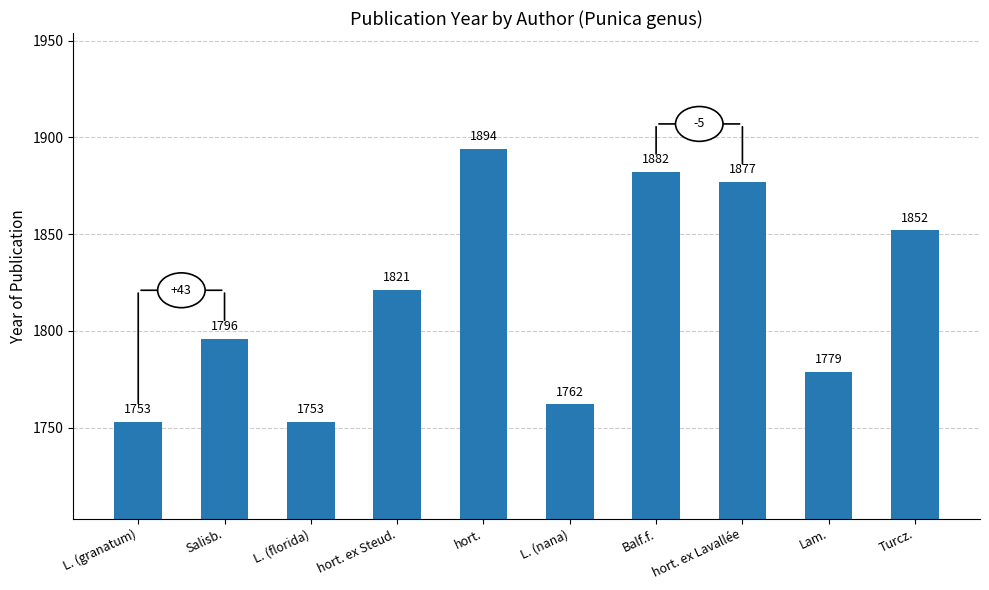

What is the label of the 3rd bar from the left?

L. (florida)